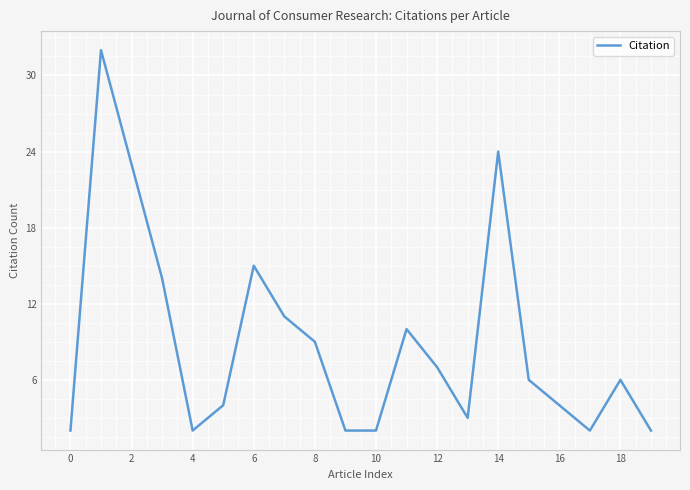

What is the difference between the maximum and second lowest values?

30